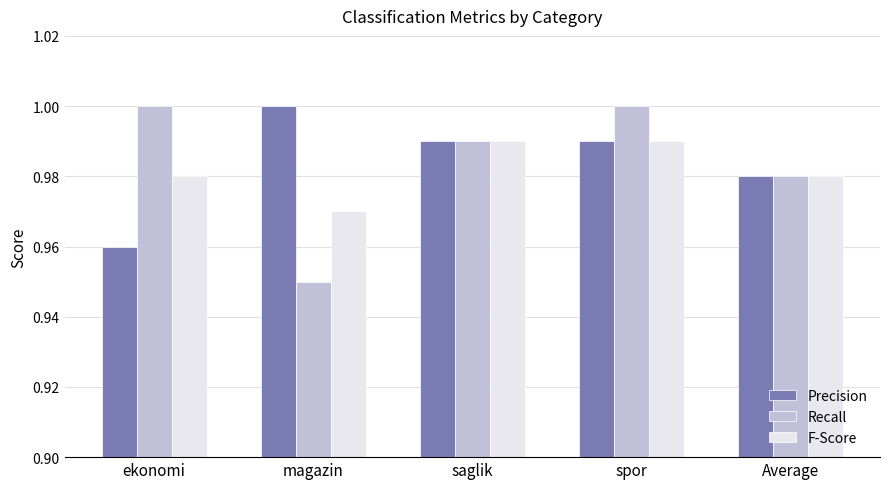

What is the label of the 4th bar from the left?

spor